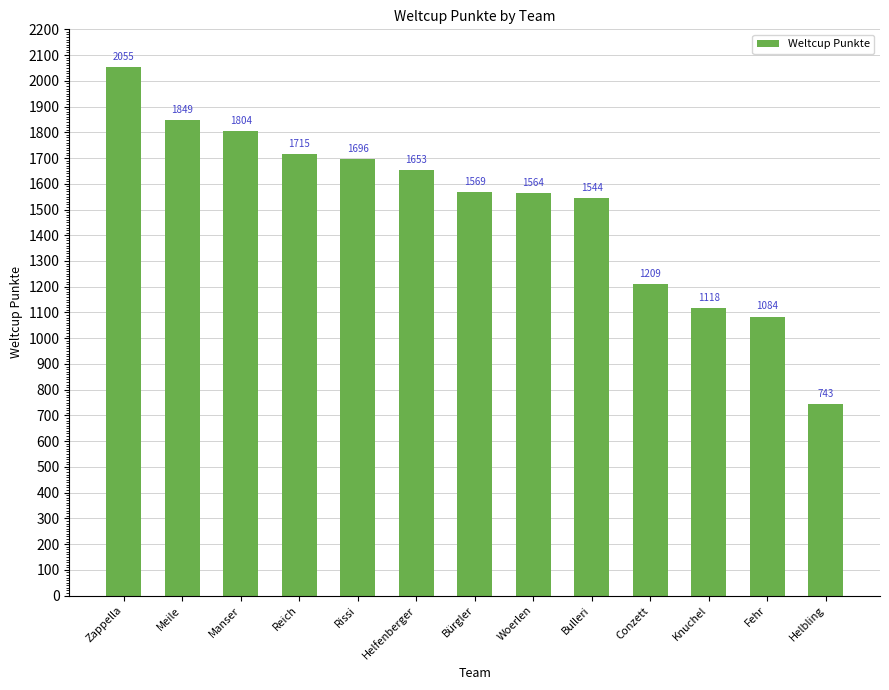

What is the greatest value displayed?

2055